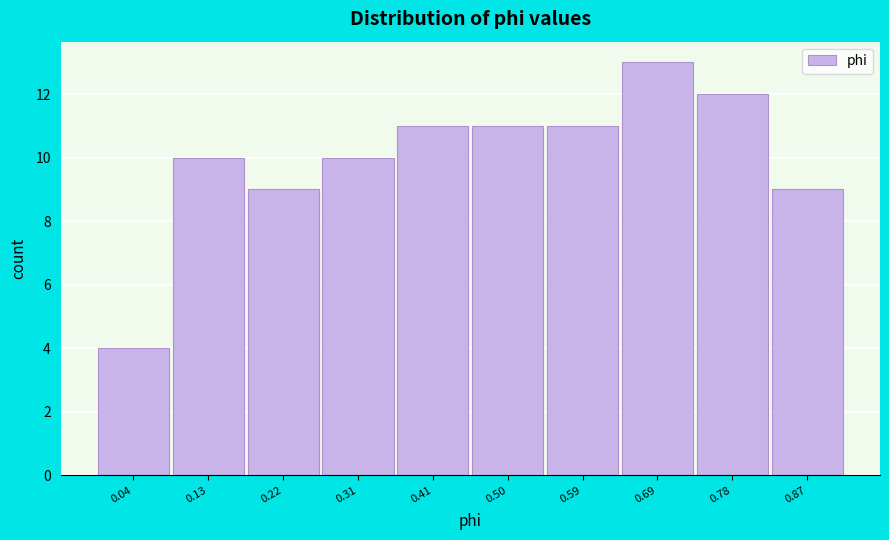

Reading right to left, list all the values displayed in this chart.

0.87=9	0.78=12	0.69=13	0.59=11	0.50=11	0.41=11	0.31=10	0.22=9	0.13=10	0.04=4